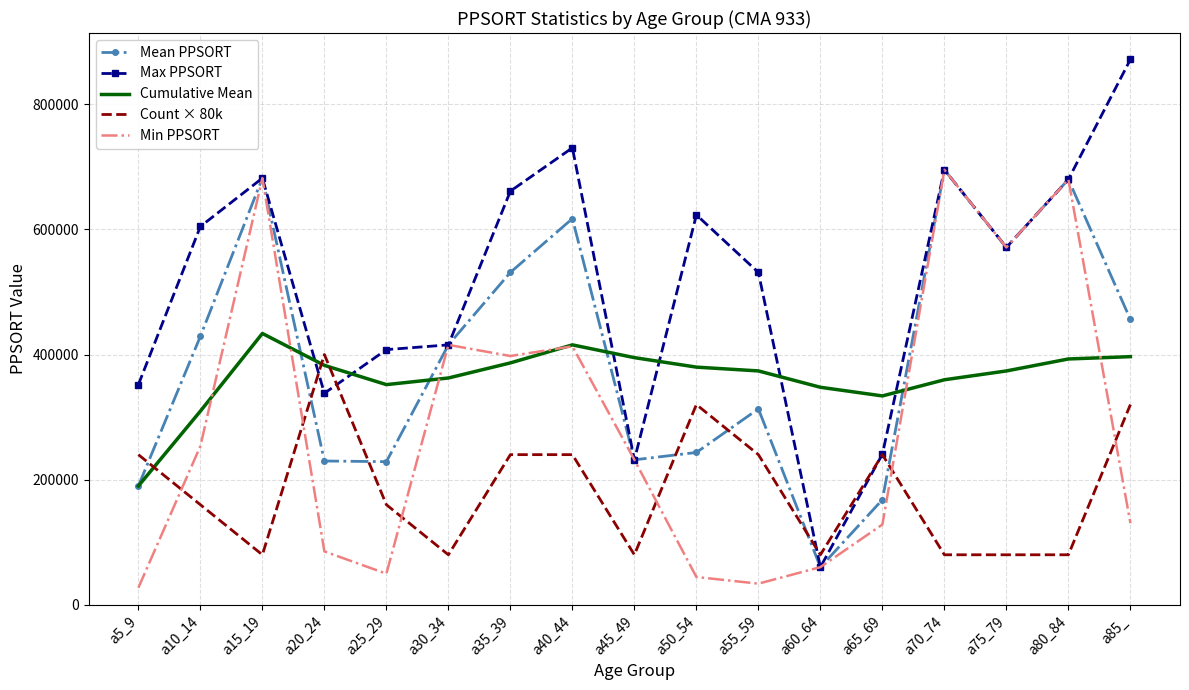

What is the minimum value for Count × 80k?

80000.0